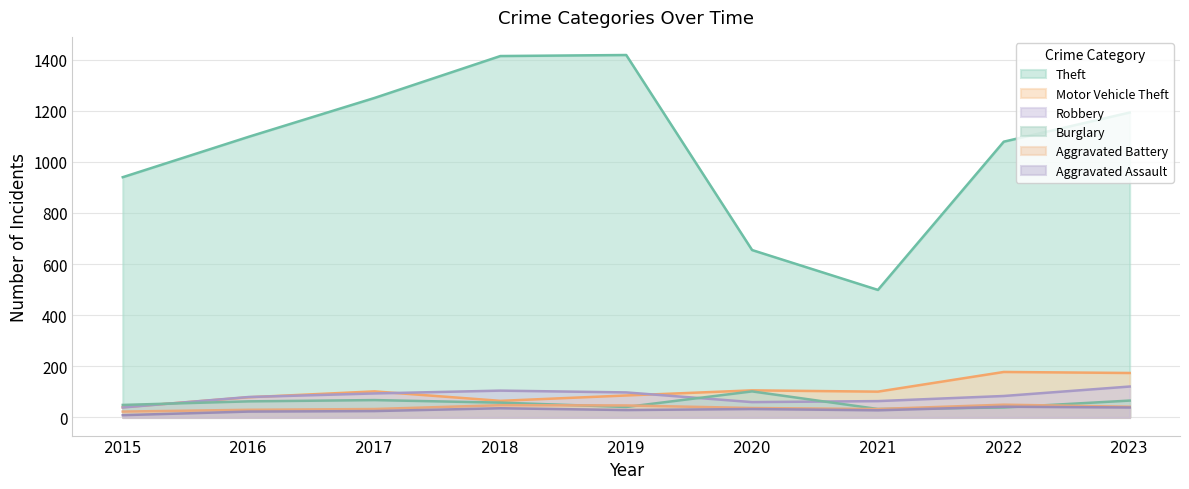

Does the chart have visible grid lines?

Yes